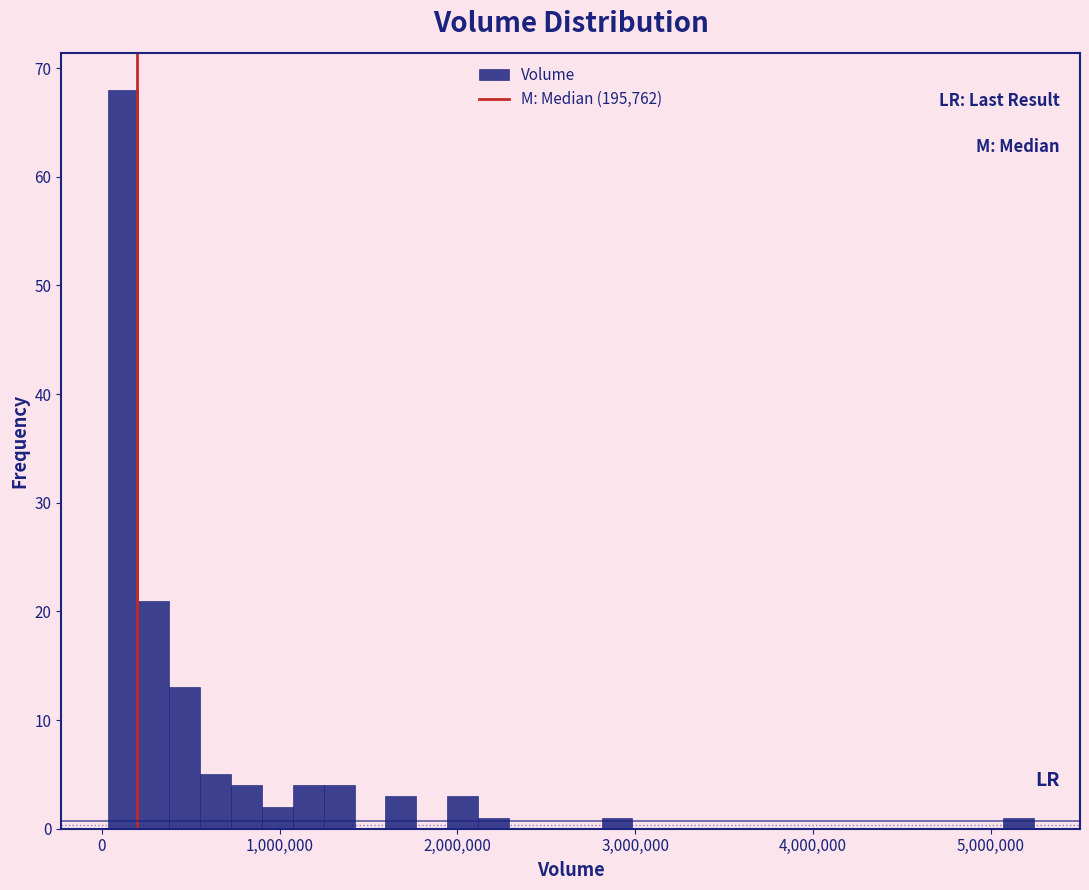

Around what value on the x-axis is the tallest bar? Give the approximate position of its centre, as read against the axis.

100000